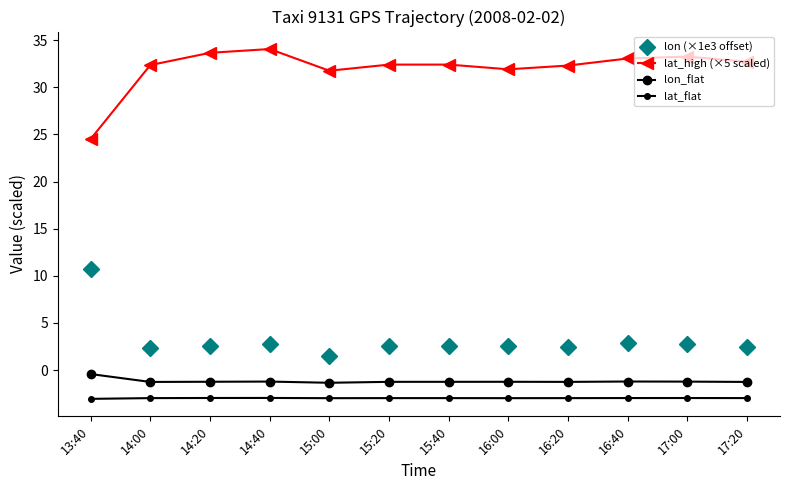

At which label does lon_flat first exceed -1?

13:40